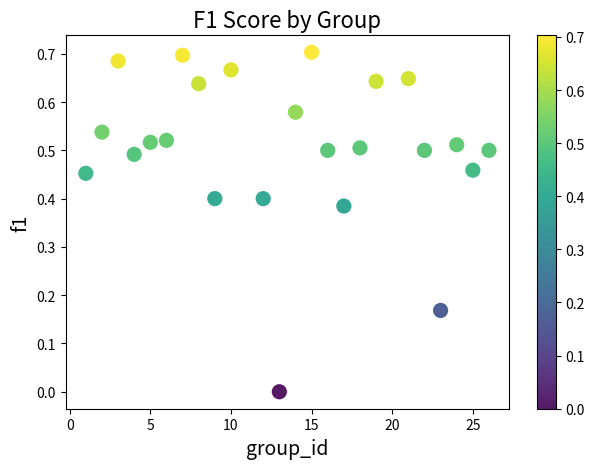

What is the range of X values (max minus min)?

25.0